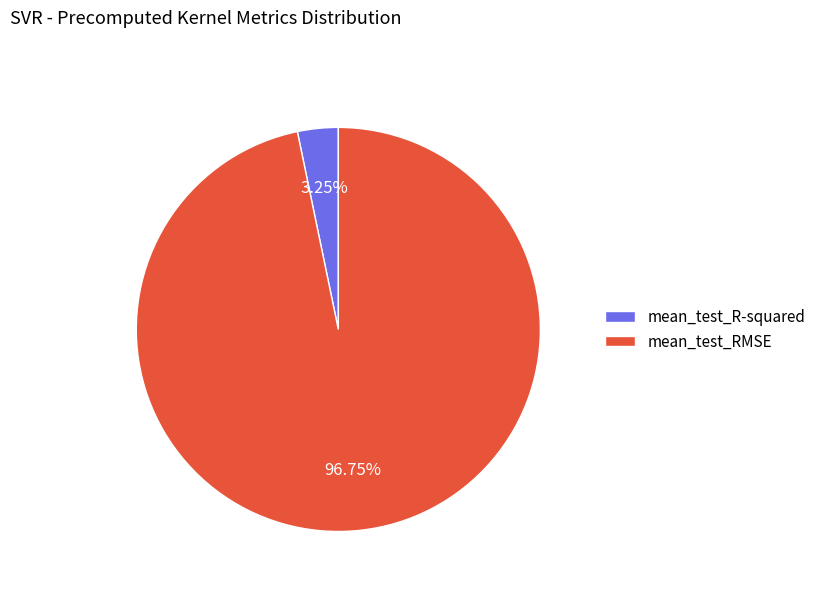

To the nearest percent, what portion does mean_test_R-squared represent?

3%